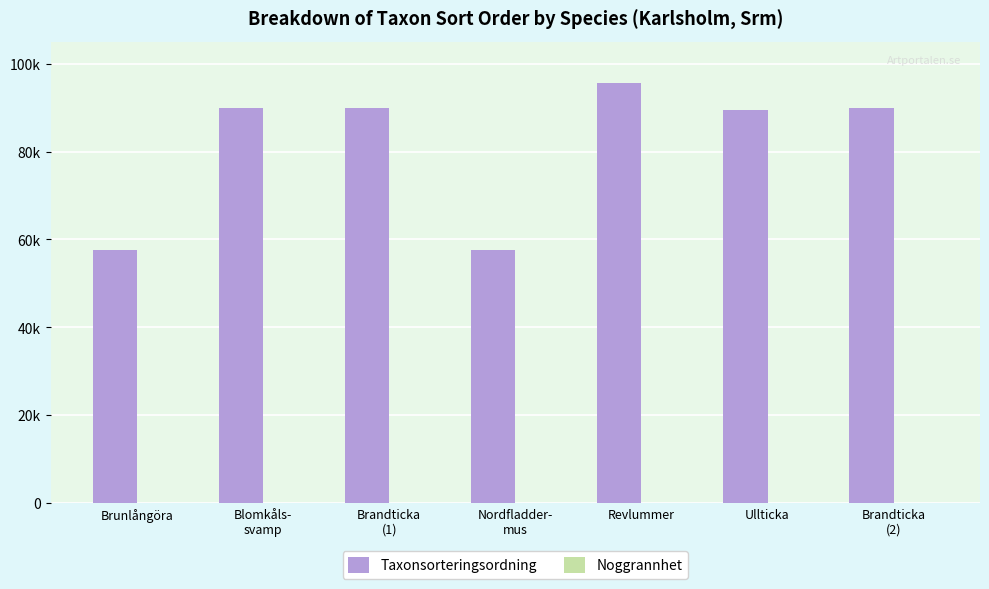

Does the chart contain stacked bars?

No